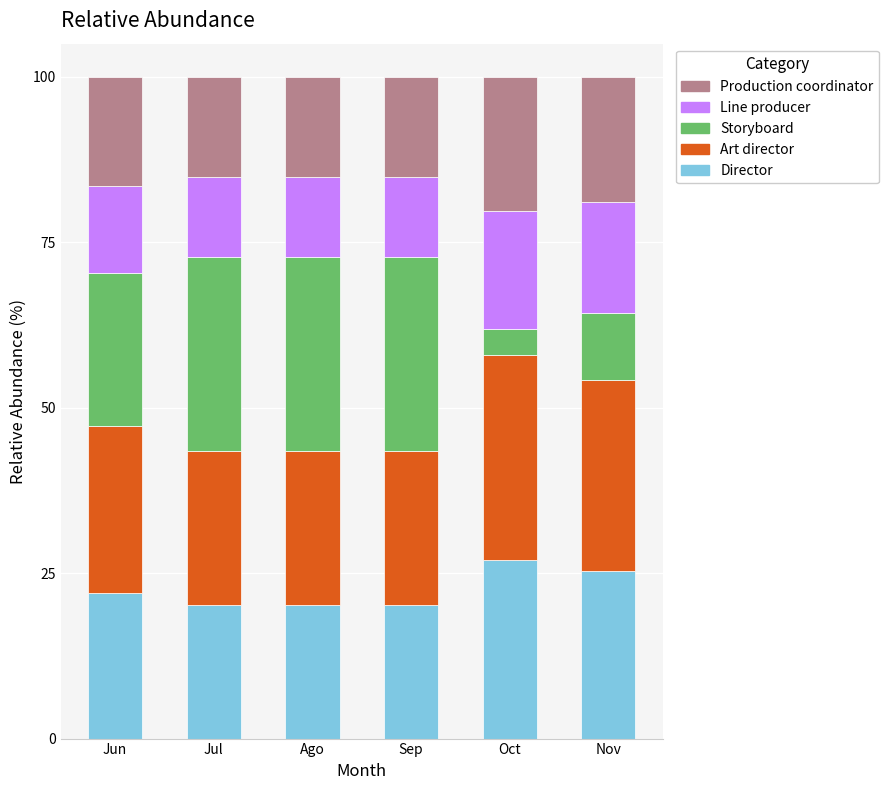

What is the total value across all series at Oct?

100.0